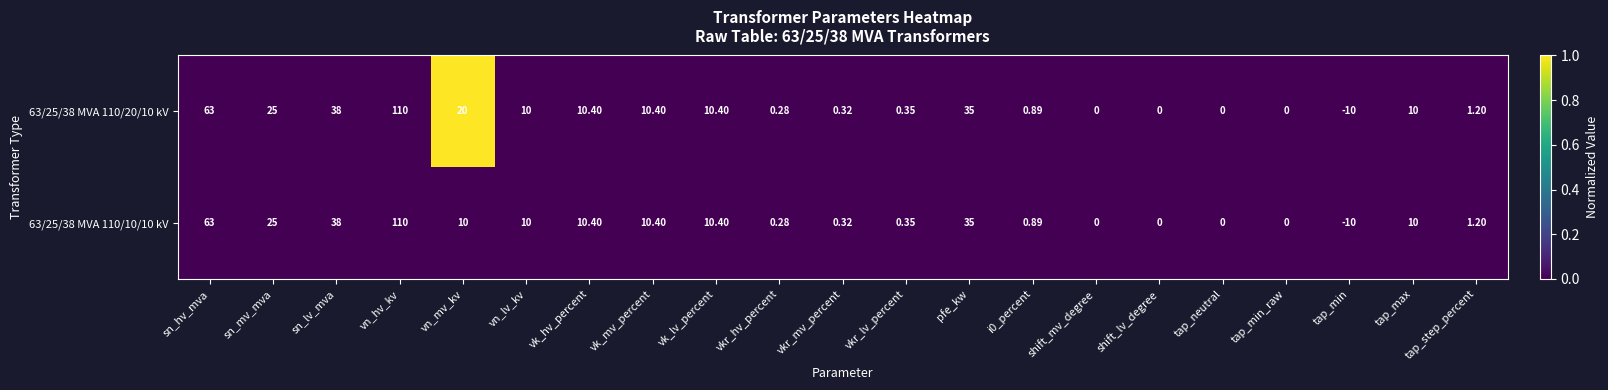

Which category has the highest value in the 63/25/38 MVA 110/20/10 kV series?

vn_hv_kv